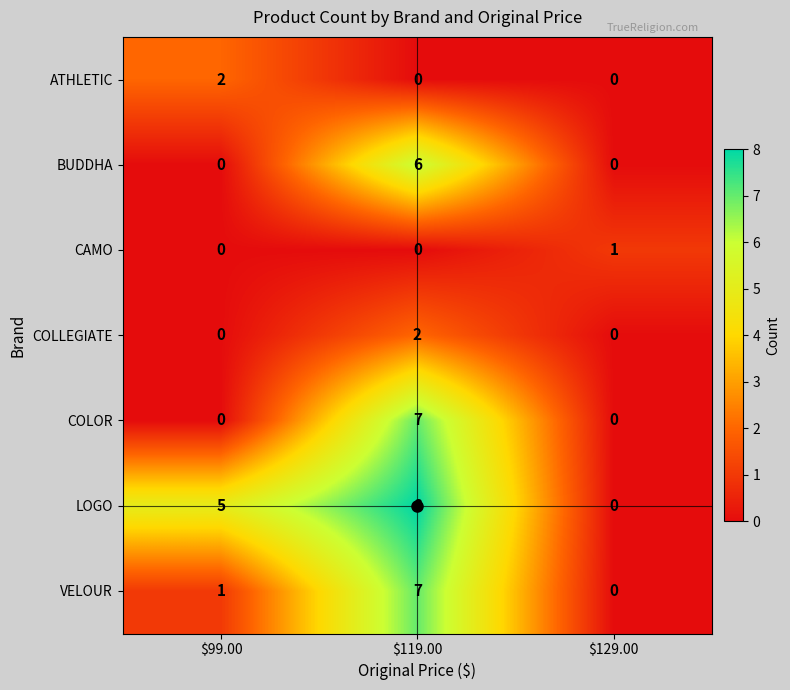

Which category has the highest value across all series?

$119.00